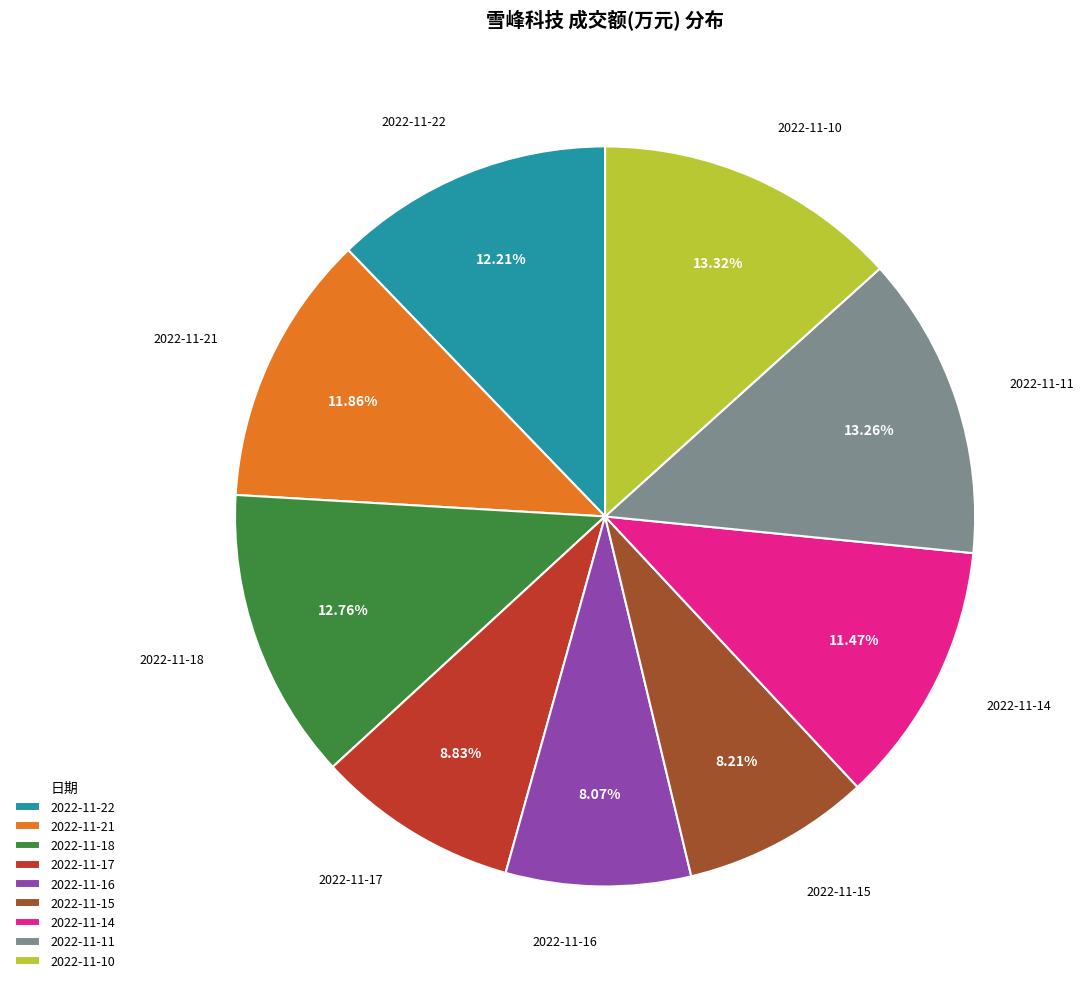

What is the ratio of the value at 2022-11-21 to the value at 2022-11-11?

0.9